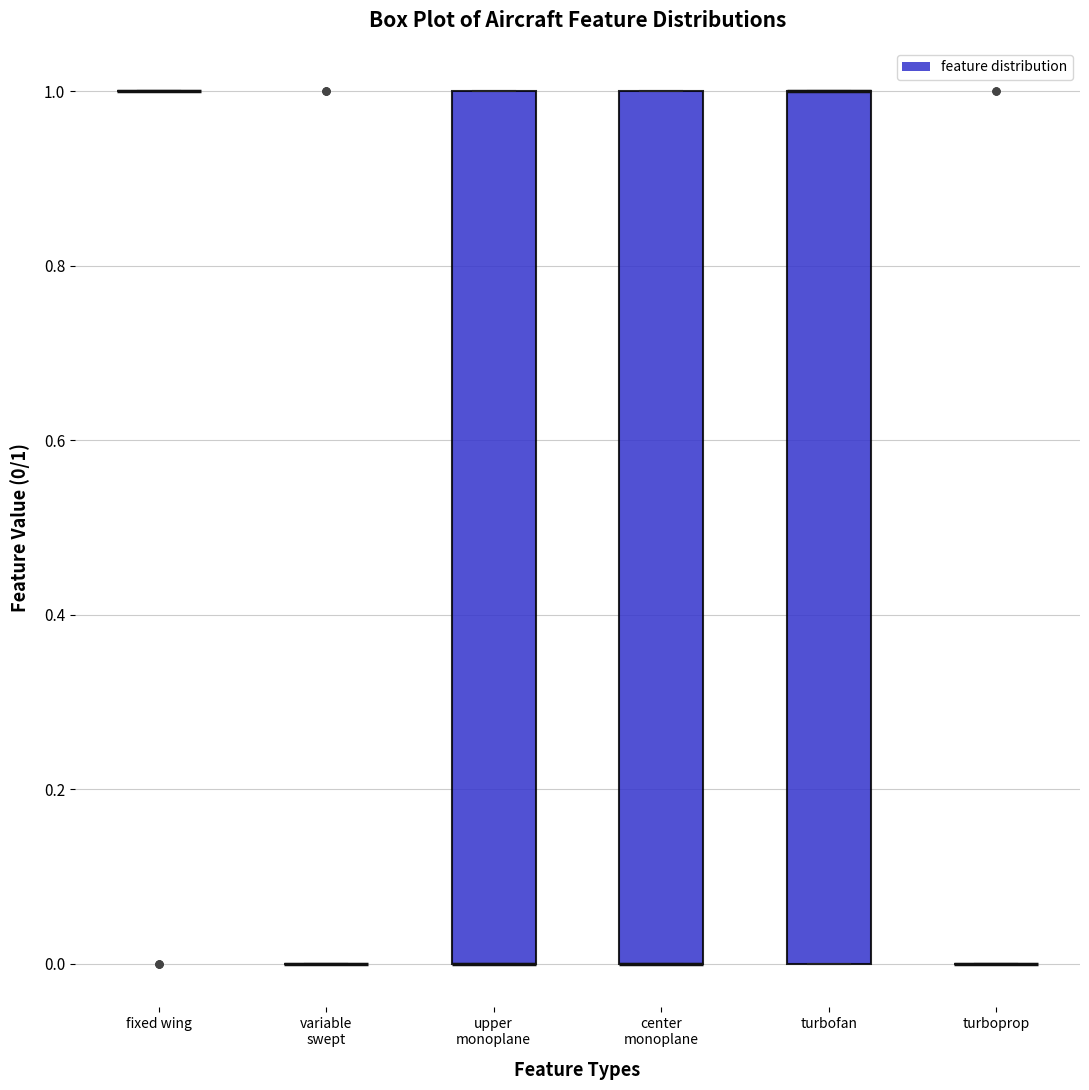

Where is the lower edge of the box for turbofan on the y-axis? The values are not printed on the chart, so give them approximately, as read against the axis.

0